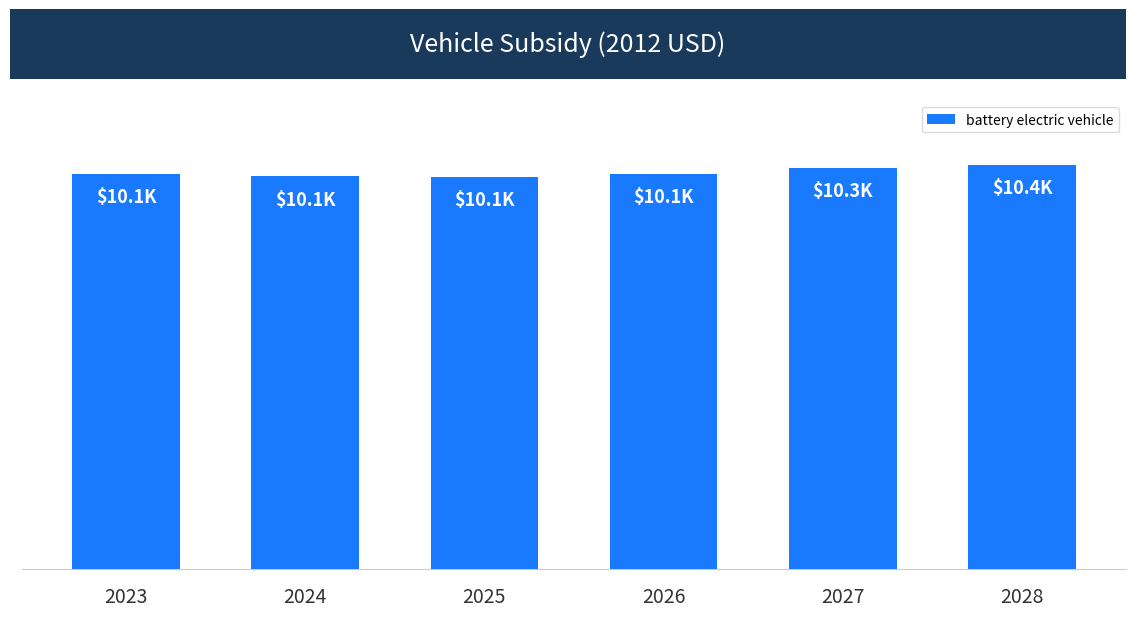

At which category does the chart reach its peak across all series?

2028